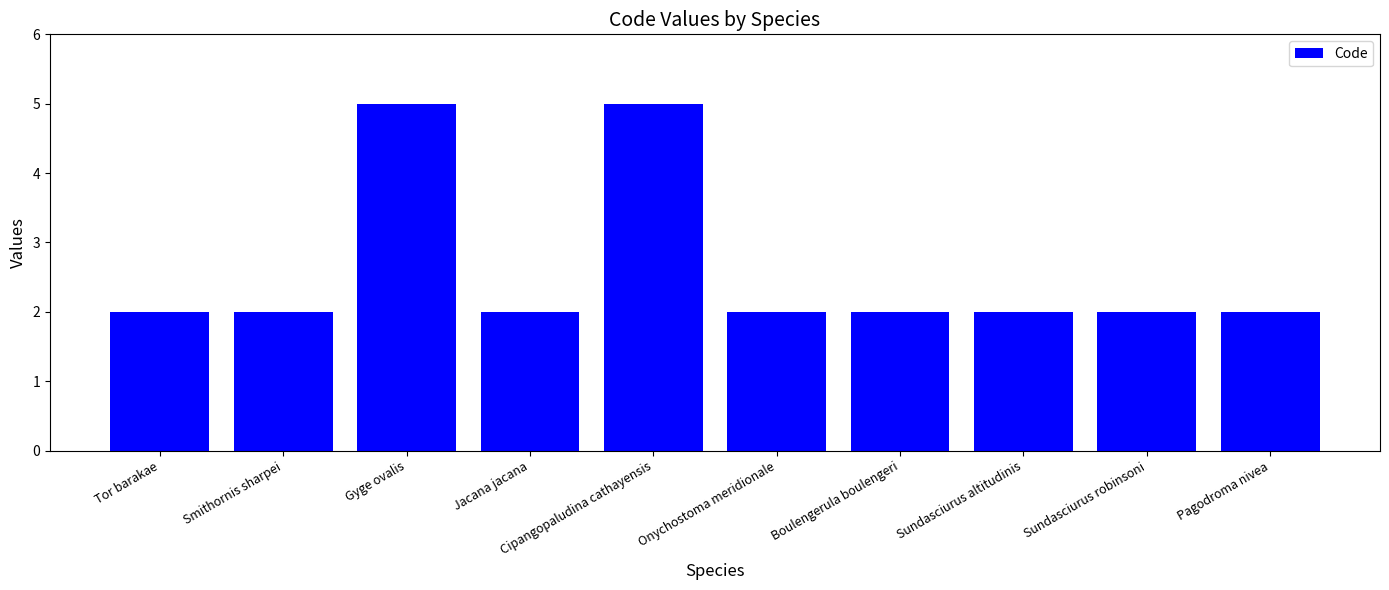

How many categories are shown in the chart?

10